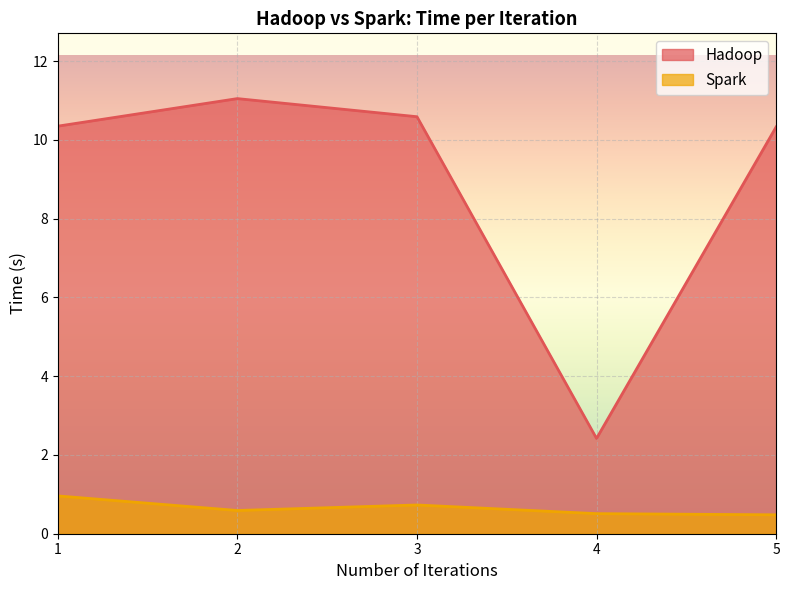

How many lines are shown in the chart?

2